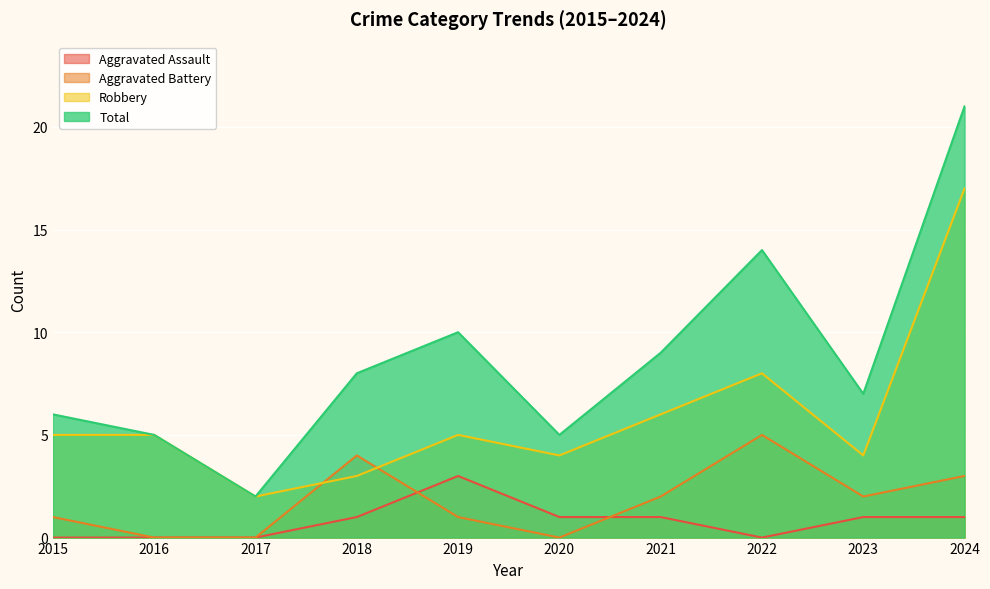

How many interior local valleys does the Aggravated Battery series have?

2